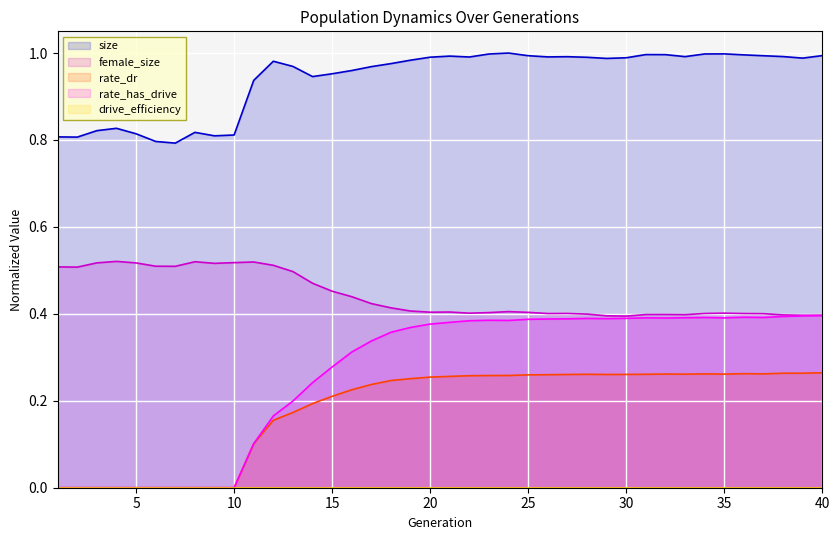

True or false: female_size has more than 2 points higher than both neighbors.

True